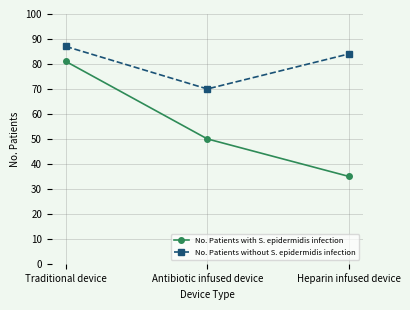

What position from the left is Heparin infused device?

3